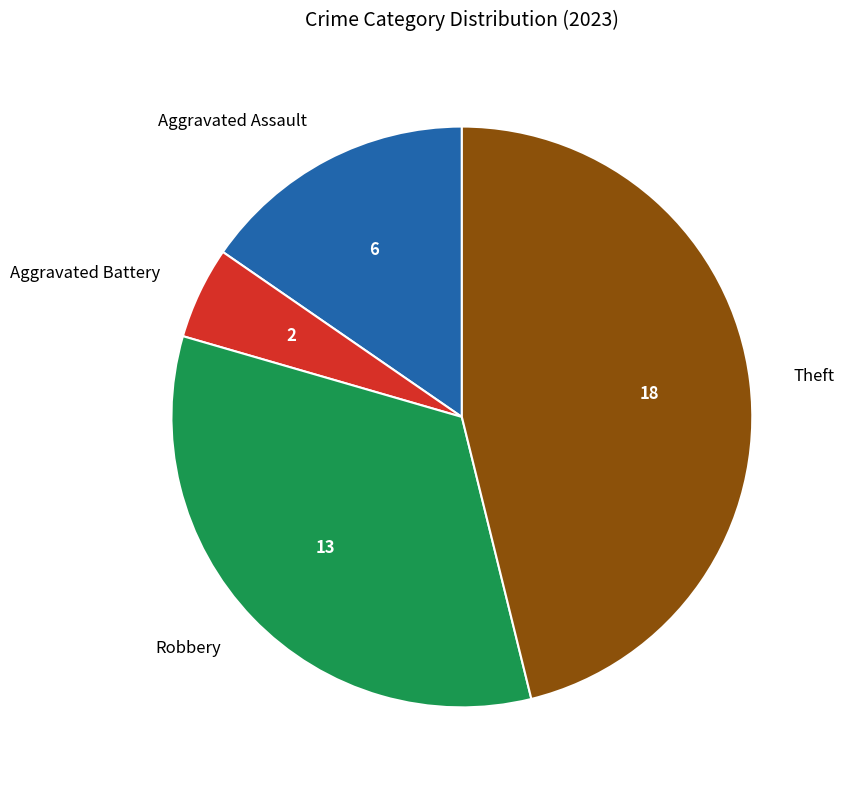

Does any single category account for the majority?

No